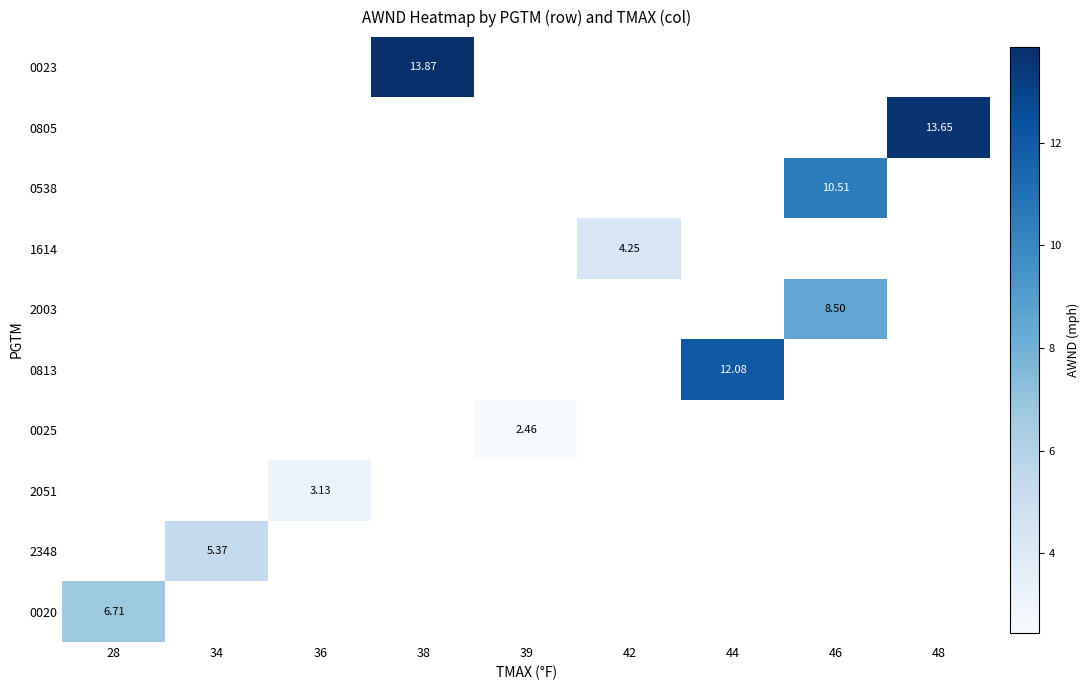

What is the minimum value shown in the chart?

2.5